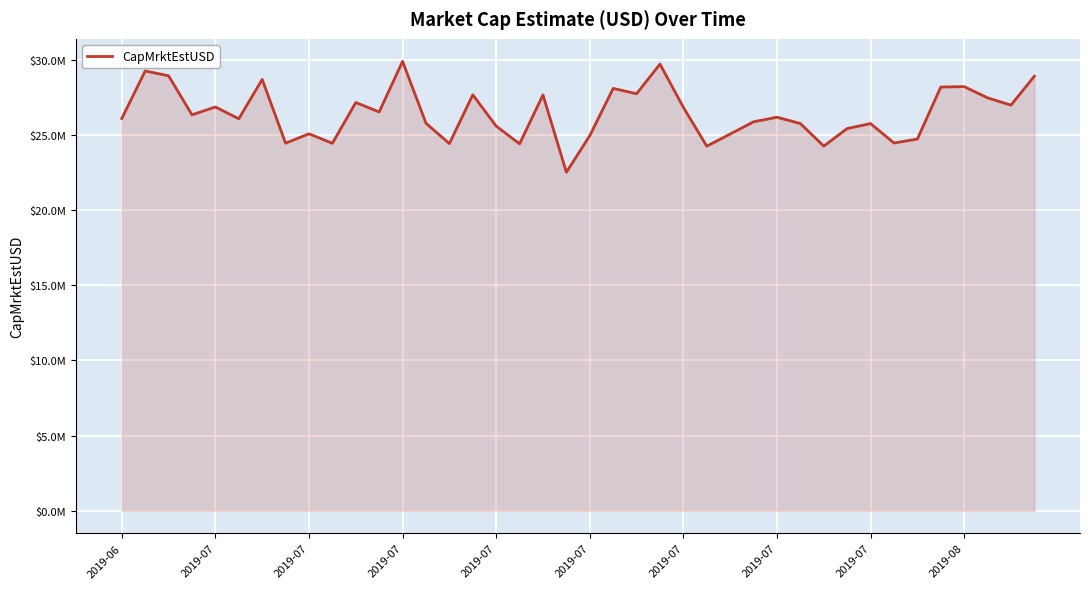

Where is the data nearest to the value 26219313?

2019-07